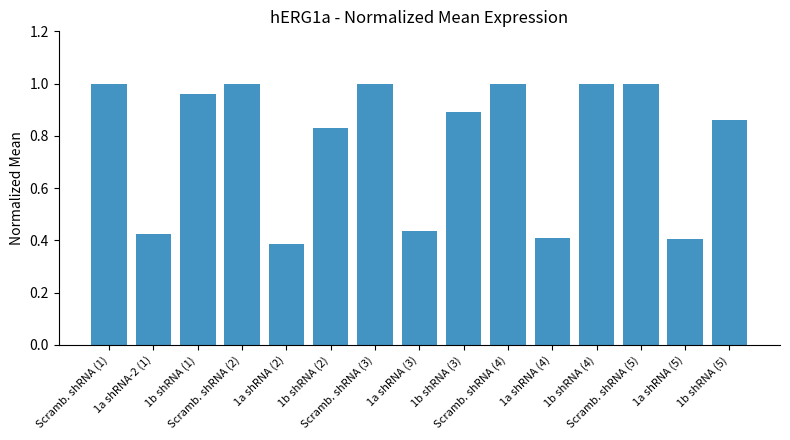

What is the difference between the maximum and second lowest values?

0.6